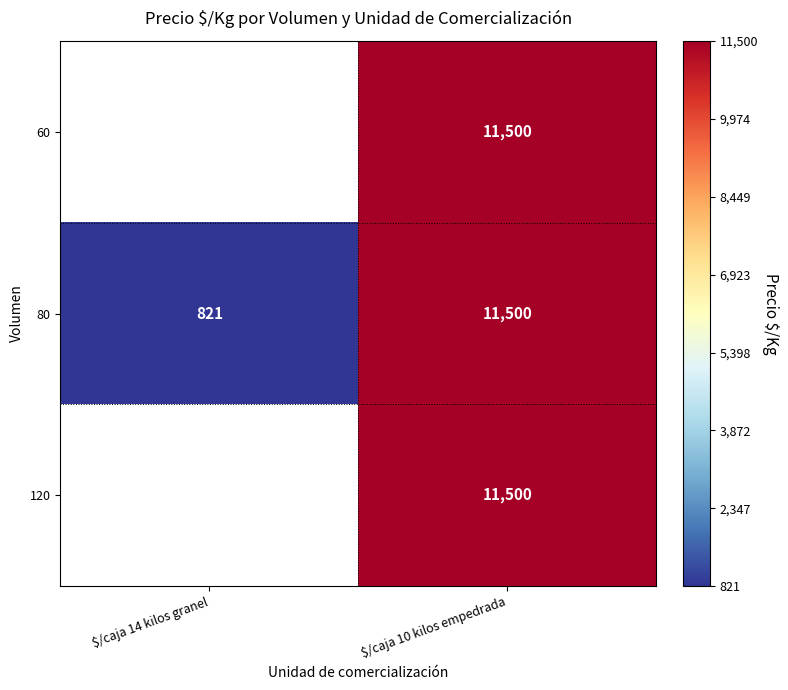

Which has a higher value, $/caja 14 kilos granel or $/caja 10 kilos empedrada?

$/caja 10 kilos empedrada